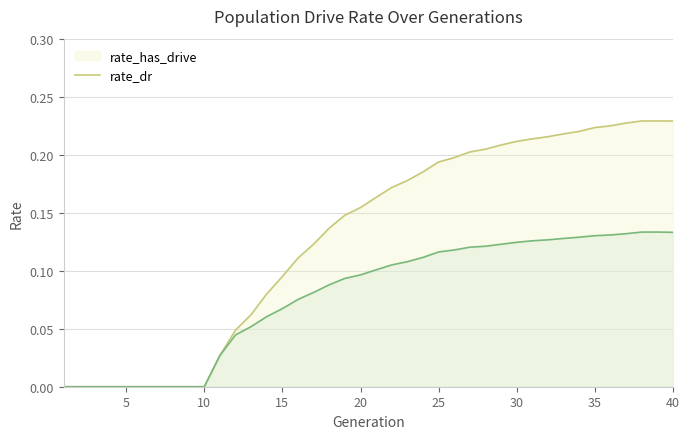

Which series has the widest spread of values?

rate_has_drive_line